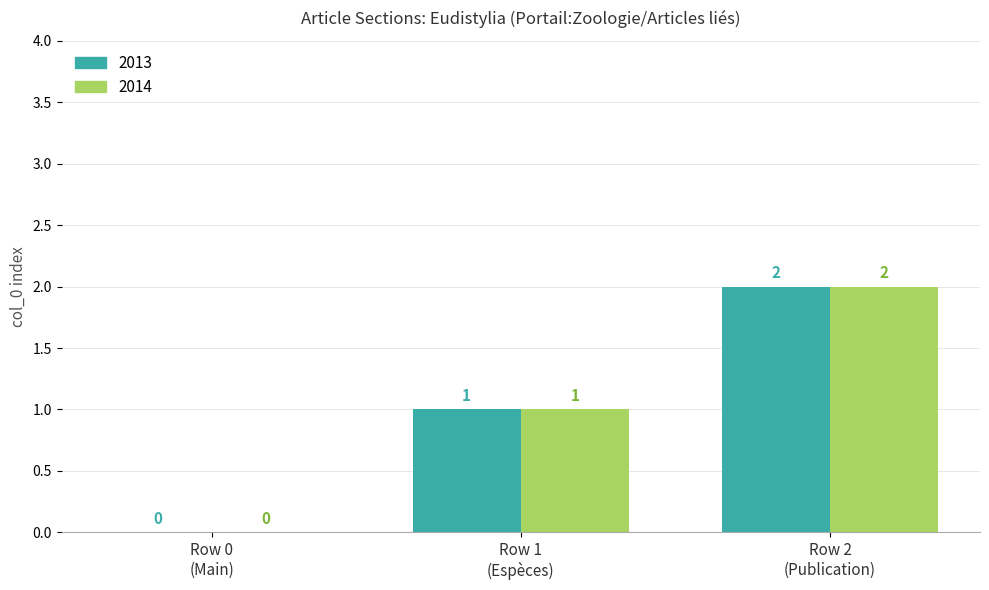

How many 2013 values are between 0 and 2?

3